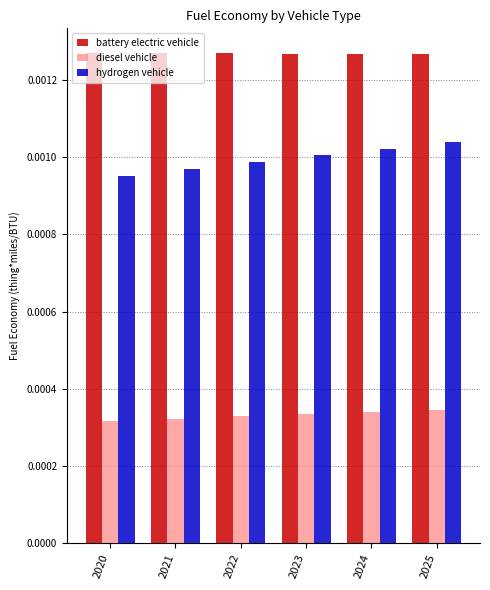

How many hydrogen vehicle values are between 0 and 1?

6